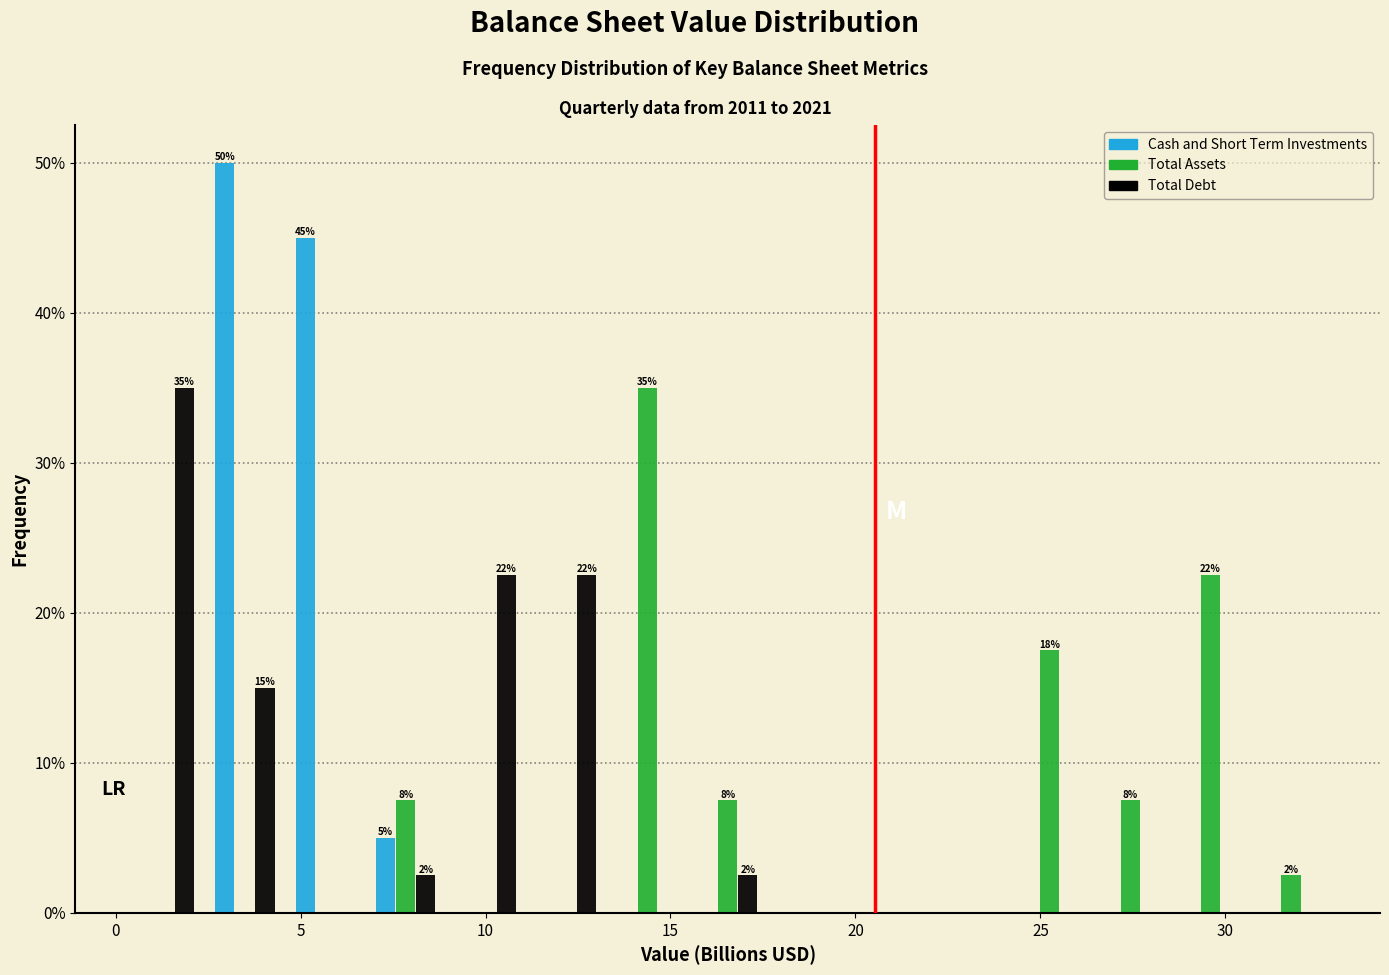

In the Cash and Short Term Investments series, which range on the x-axis has the tallest bar?

2.5 to 4.5